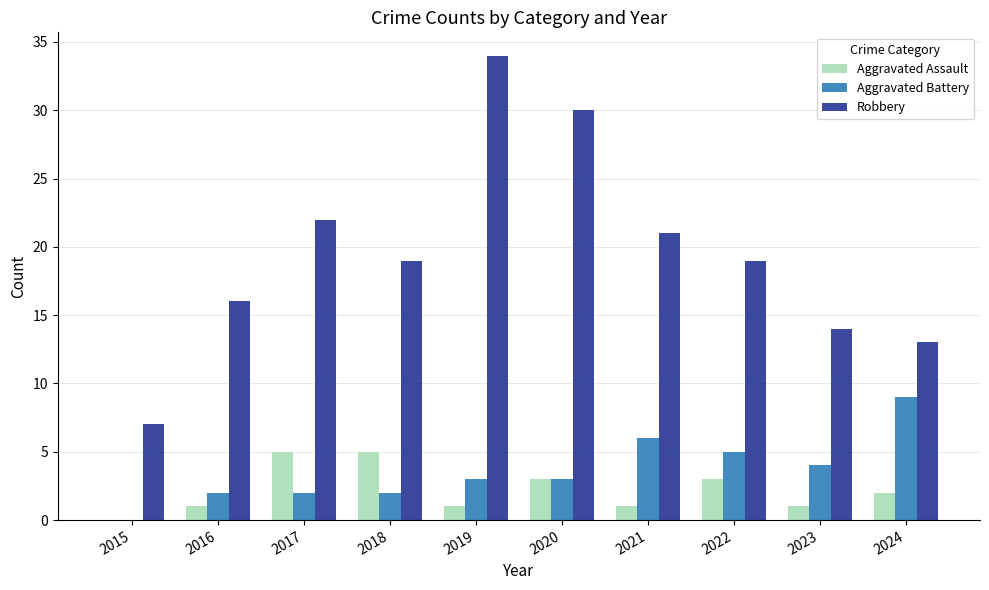

Is the value of Aggravated Battery at 2016 greater than the value of Robbery at 2017?

No